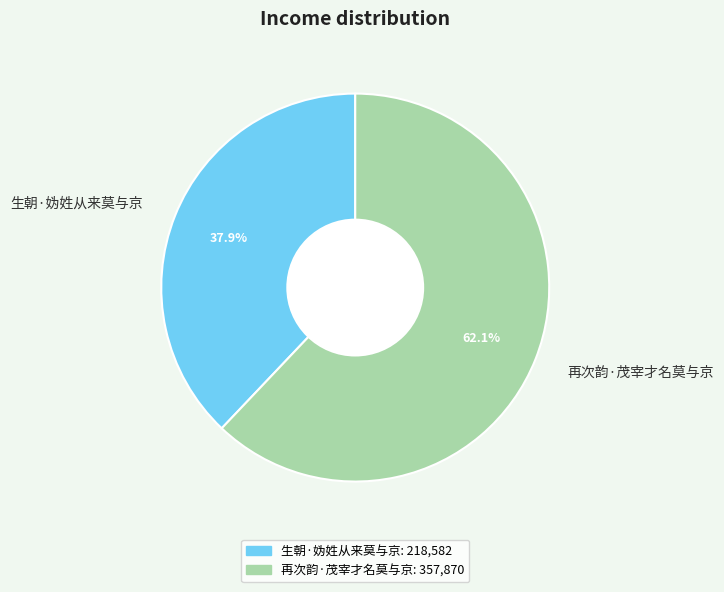

The 再次韵·茂宰才名莫与京 slice represents 52% of the pie. True or false?

False